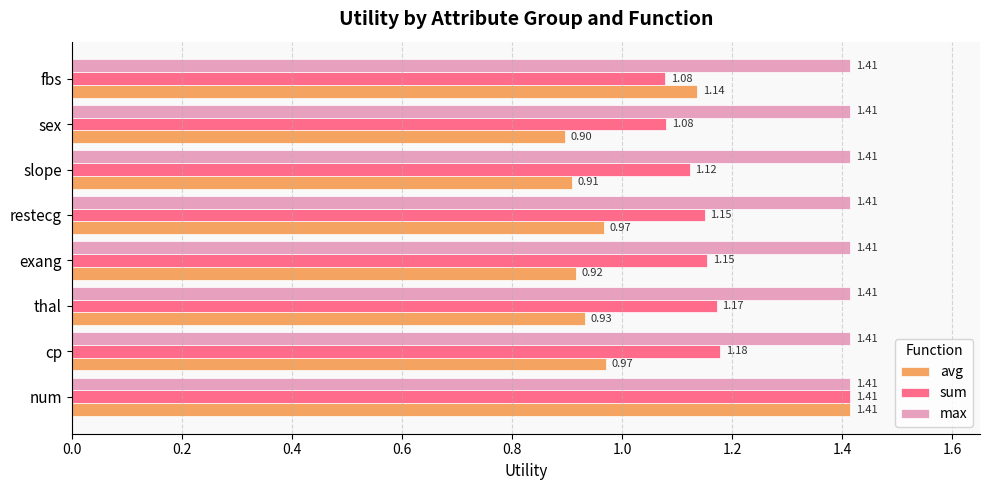

Which series has the widest spread of values?

avg